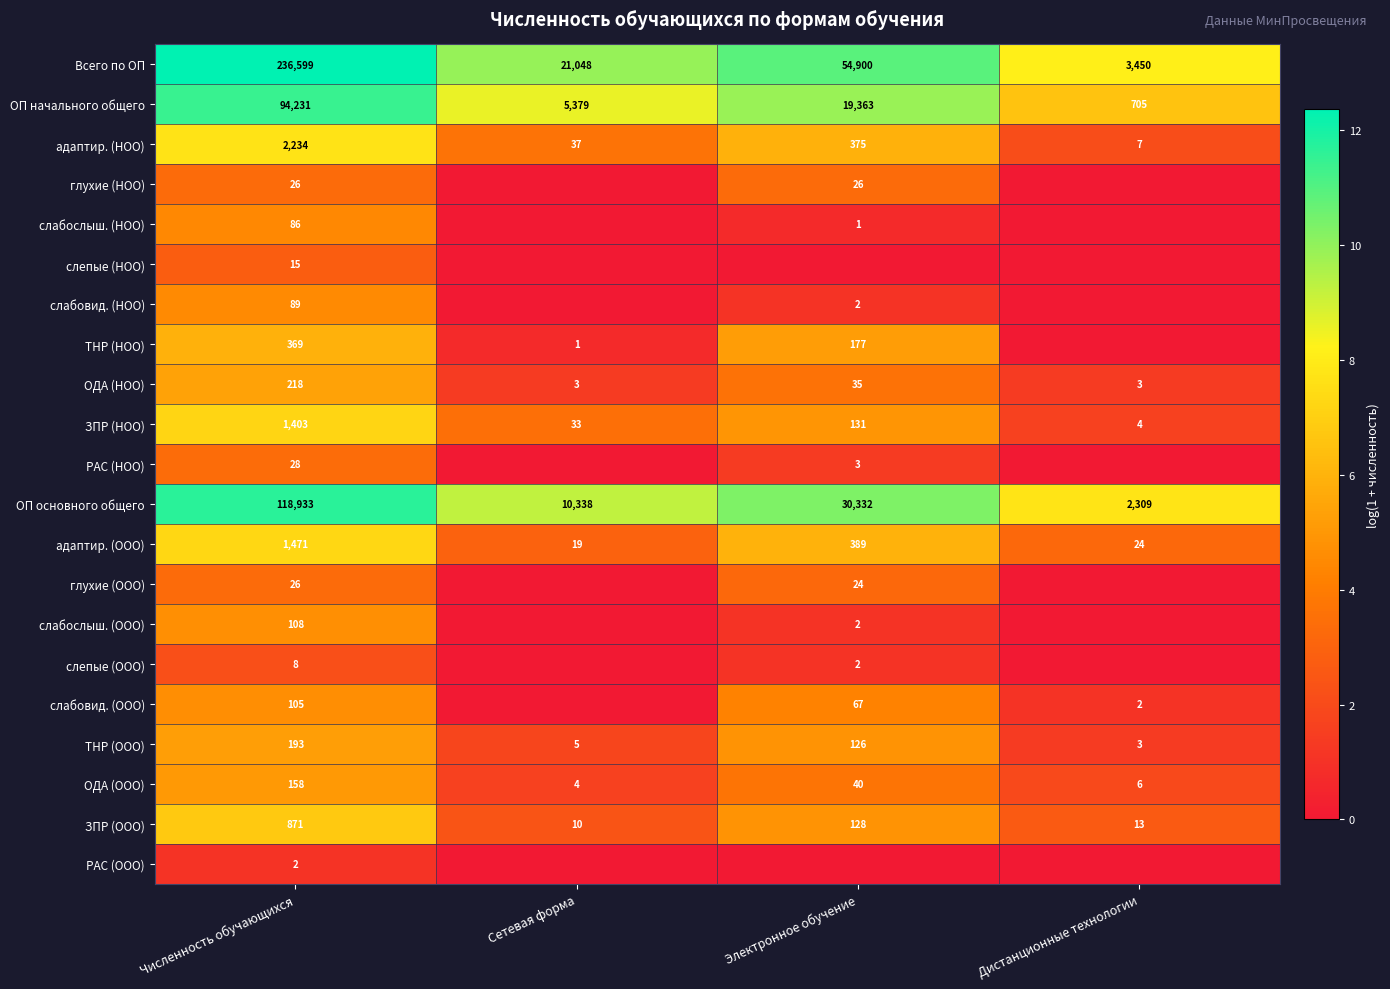

Which category has the lowest value in the ЗПР (ООО) series?

Сетевая форма